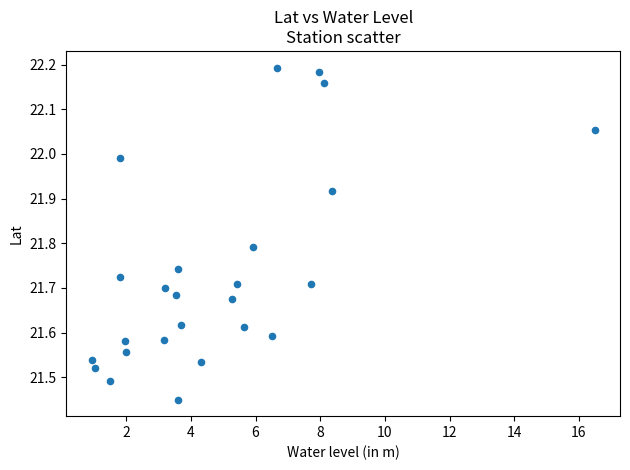

What is the range of Y values (max minus min)?

0.7